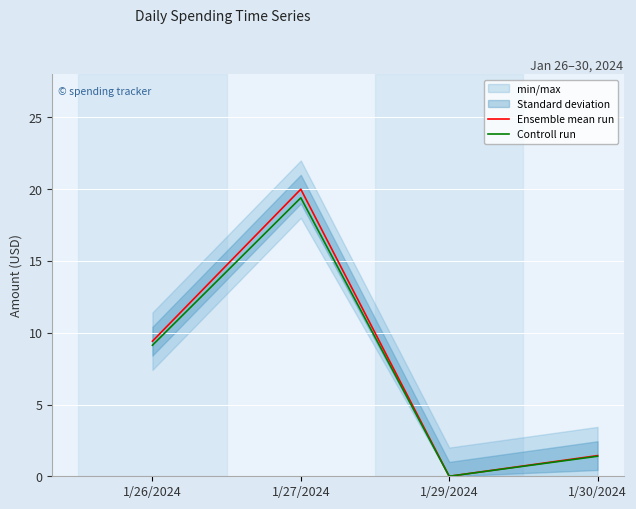

What is the average value of the Controll run series?

7.5